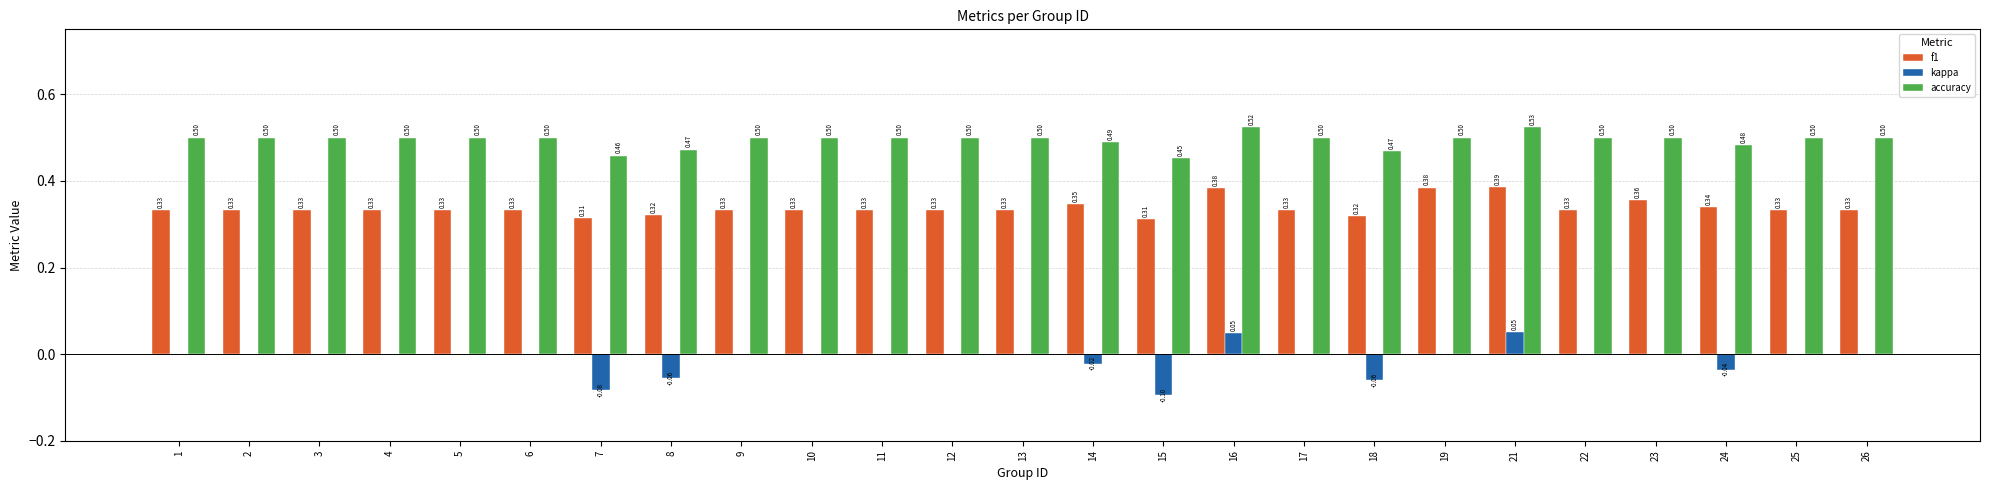

Which series has the largest total across all categories?

accuracy